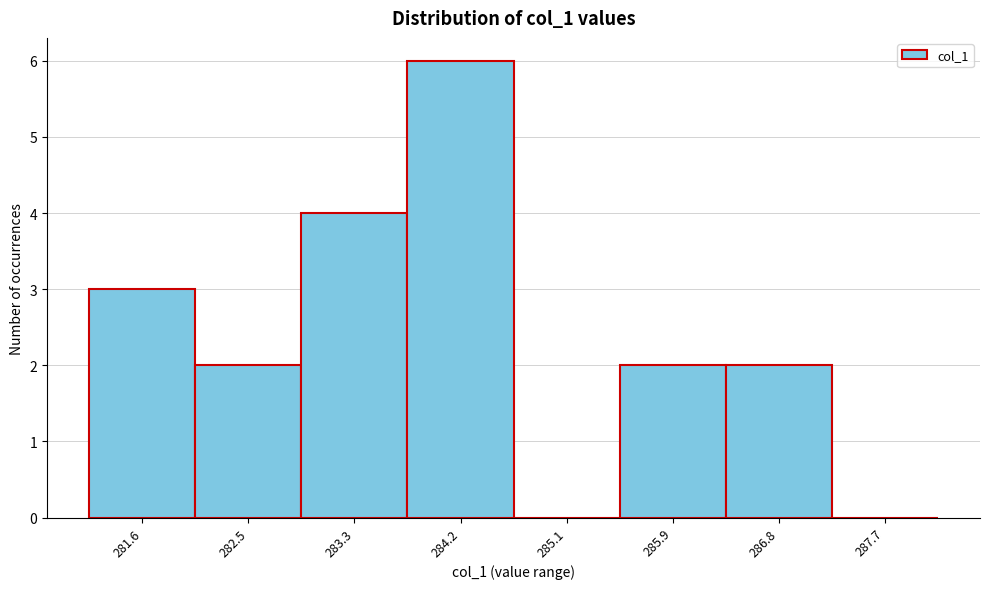

Which range on the x-axis has the tallest bar?

283.8 to 284.6